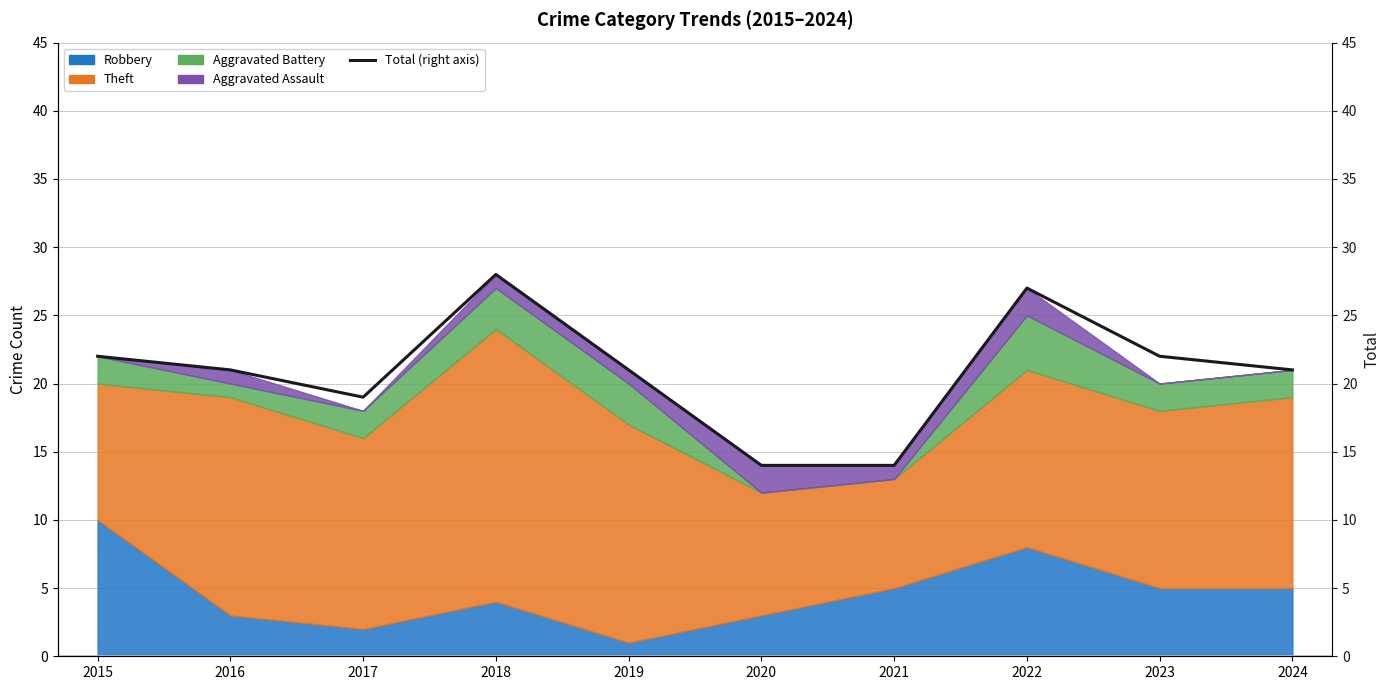

True or false: the data shows 21 at 2019.

True